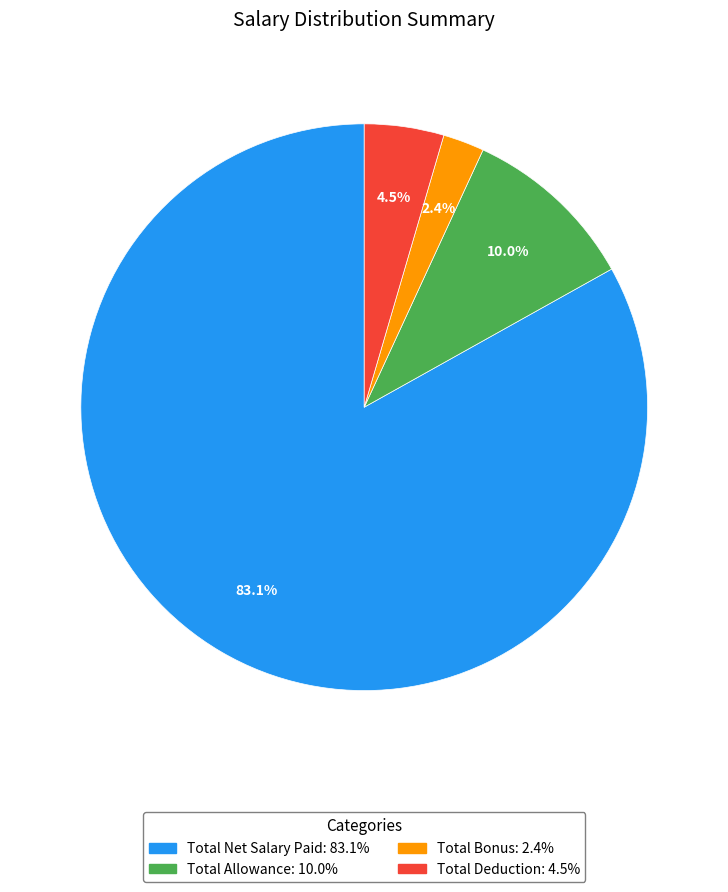

What is the smallest slice in the pie chart?

Total Bonus